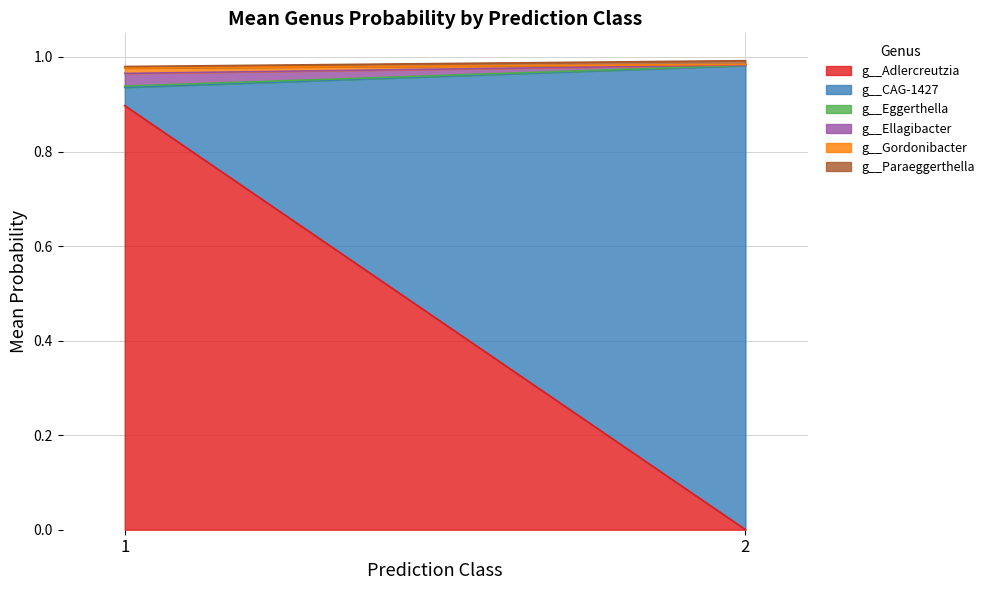

Does the chart display data point markers on the line(s)?

No